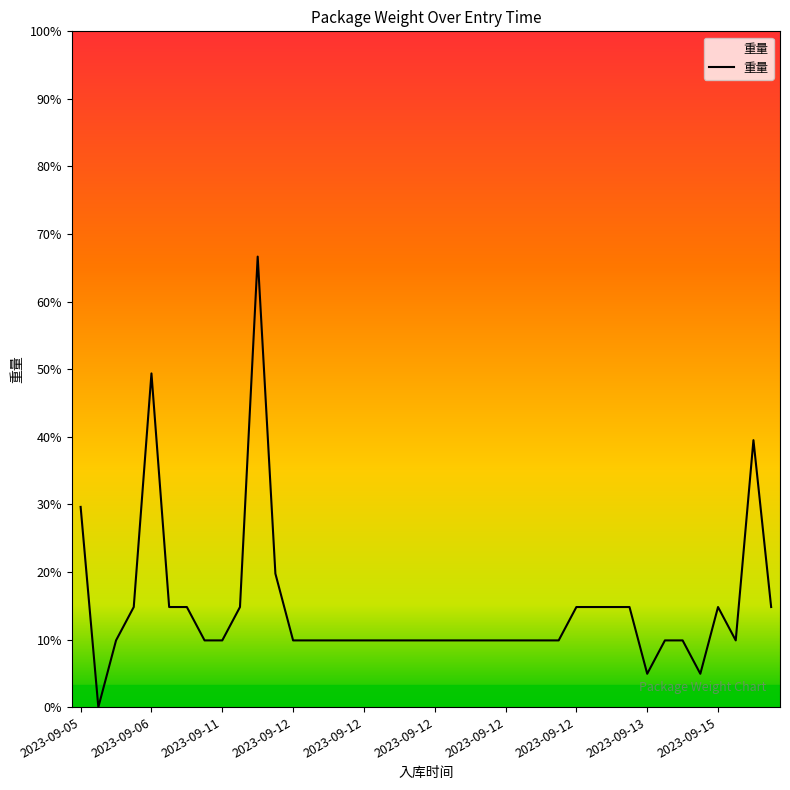

Does the chart have visible grid lines?

No